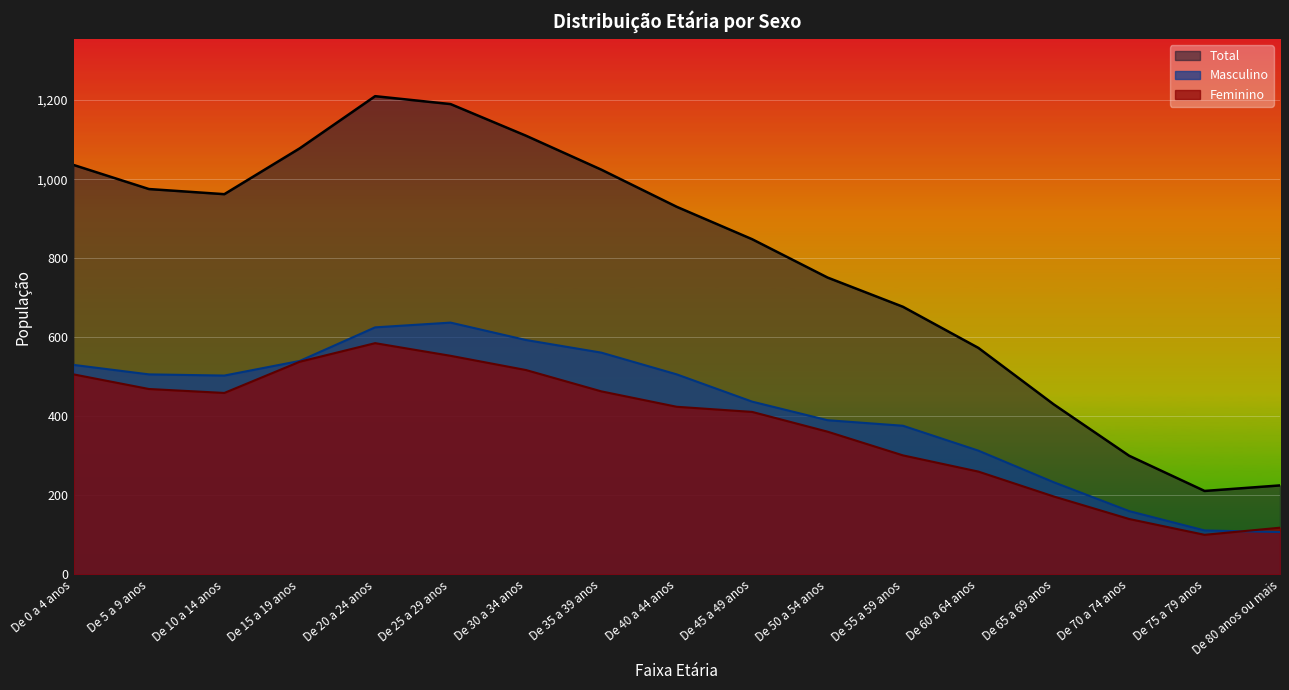

True or false: Masculino has more than 0 points higher than both neighbors.

True